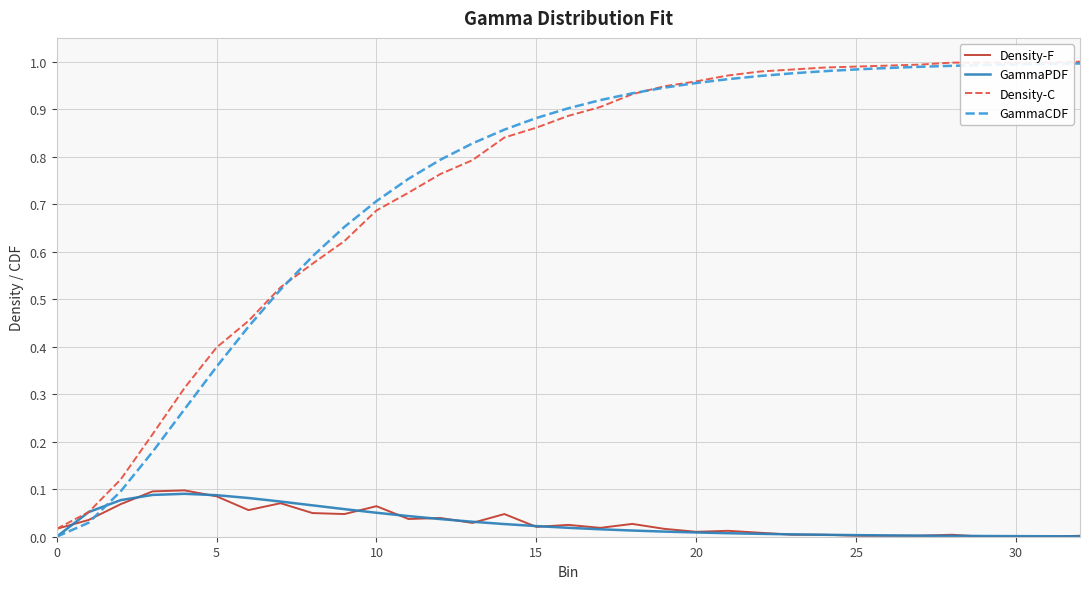

Which series has the widest spread of values?

GammaCDF